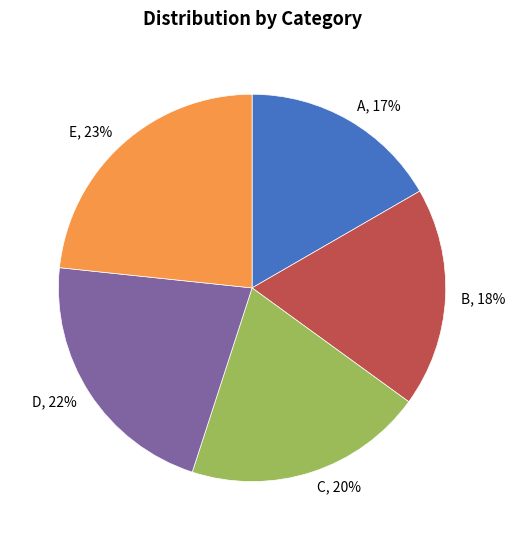

To the nearest percent, what is the average slice percentage?

20%